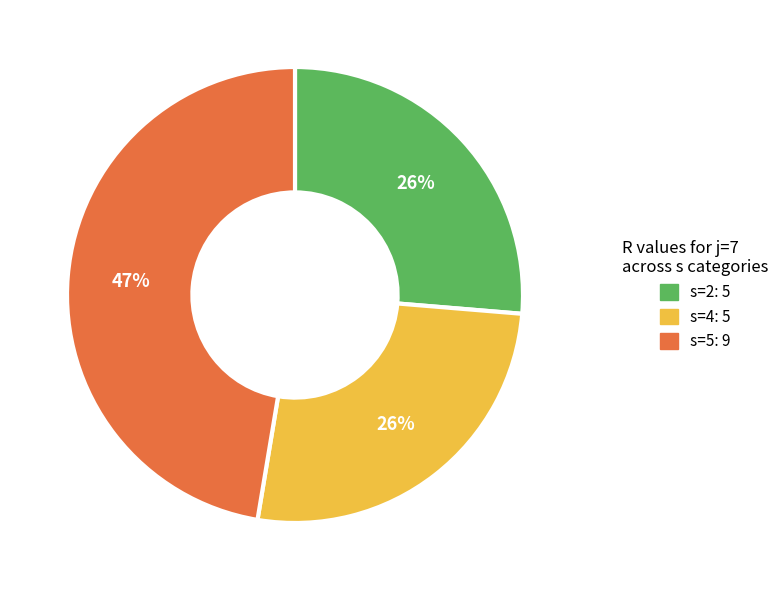

Does any single category account for the majority?

No